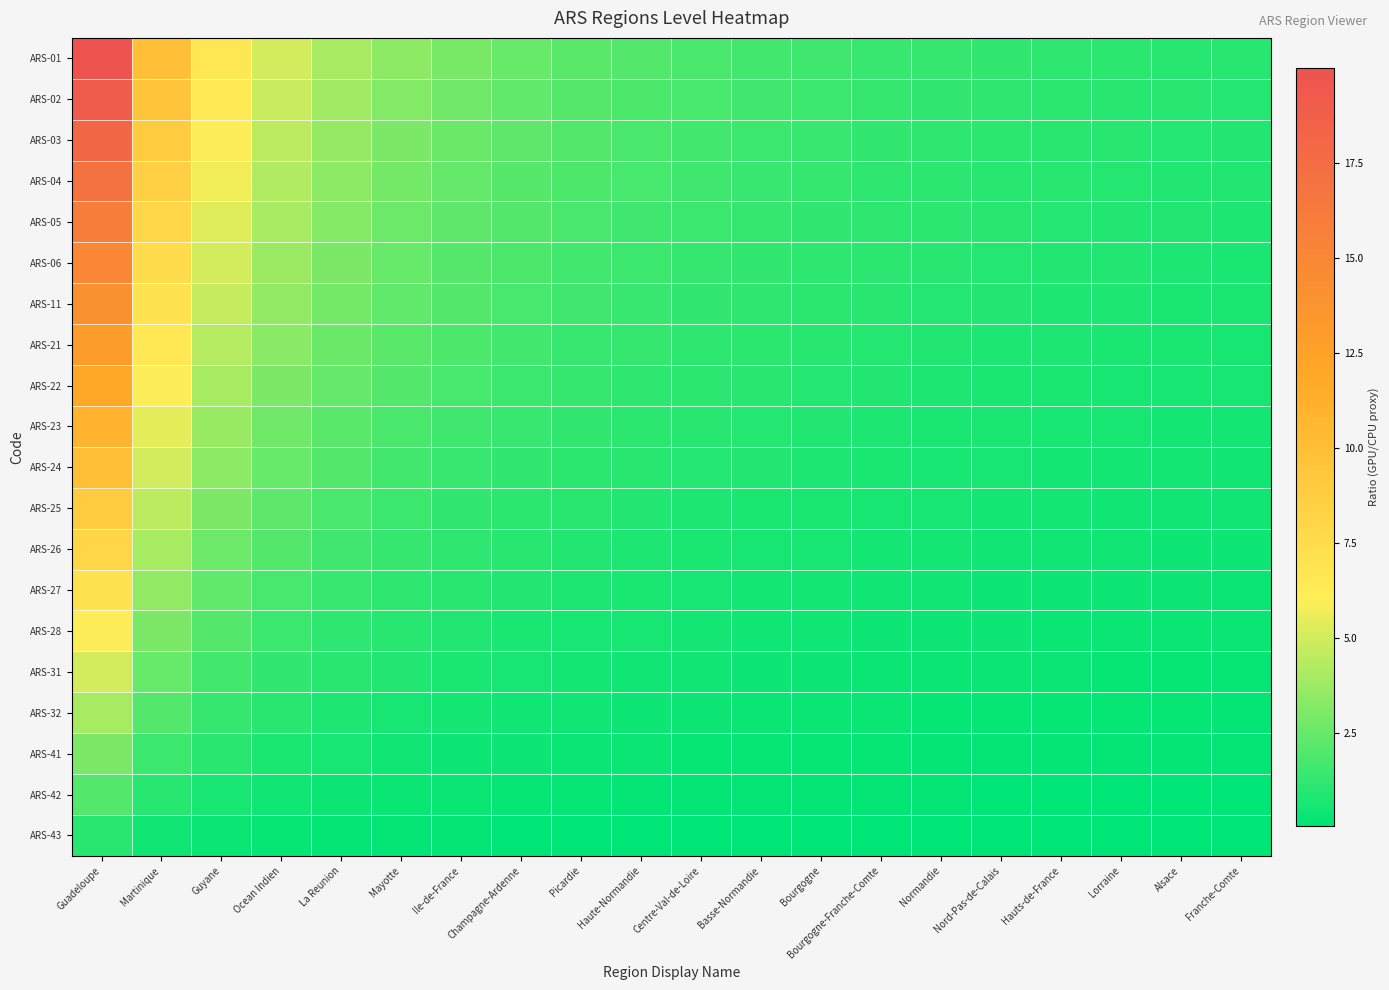

At Bourgogne-Franche-Comte, list the series in order from smallest to largest.

ARS-43, ARS-42, ARS-41, ARS-32, ARS-31, ARS-28, ARS-27, ARS-26, ARS-25, ARS-24, ARS-23, ARS-22, ARS-21, ARS-11, ARS-06, ARS-05, ARS-04, ARS-03, ARS-02, ARS-01